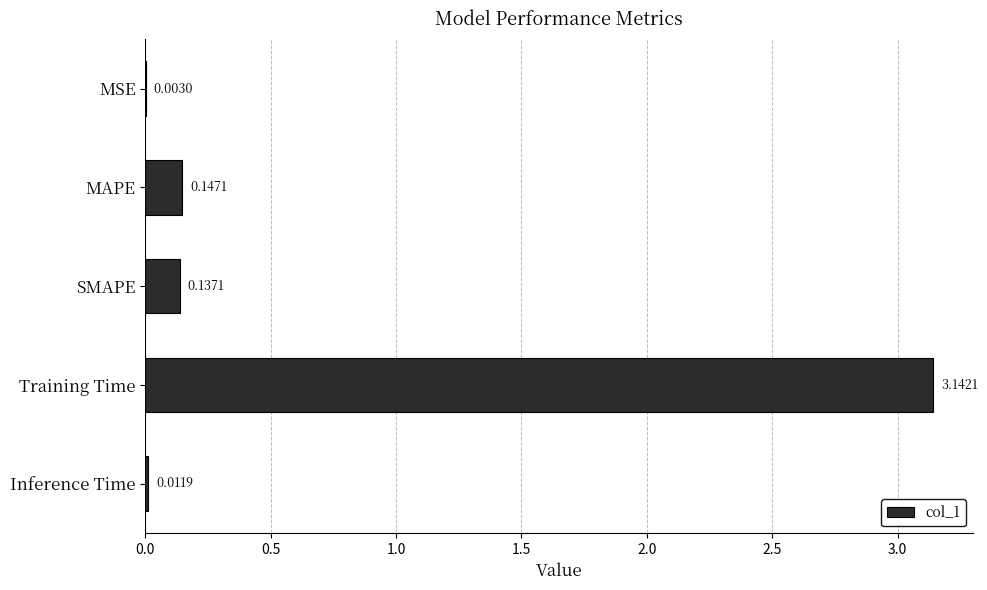

At which label is the value closest to 1?

MAPE